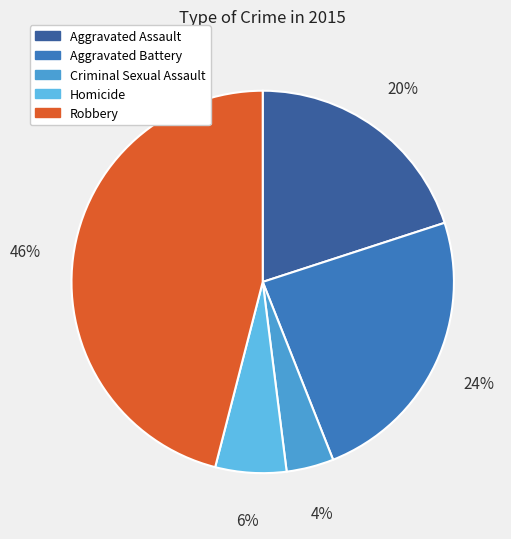

Which slice is the smallest?

Criminal Sexual Assault